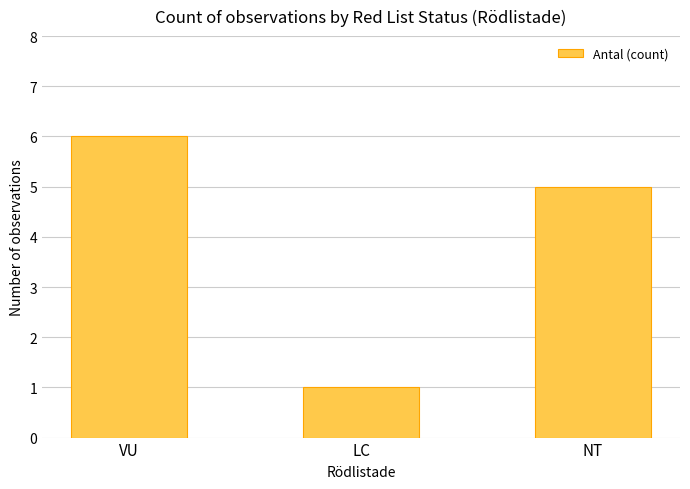

What is the label of the 1st bar from the right?

NT